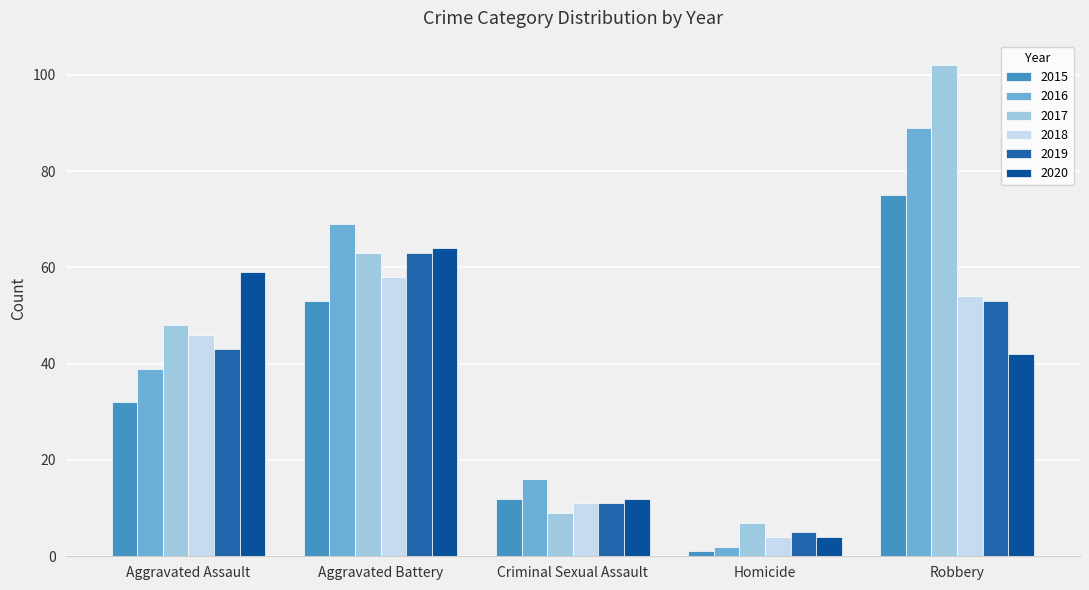

What are all the series names shown in the legend?

2015, 2016, 2017, 2018, 2019, 2020